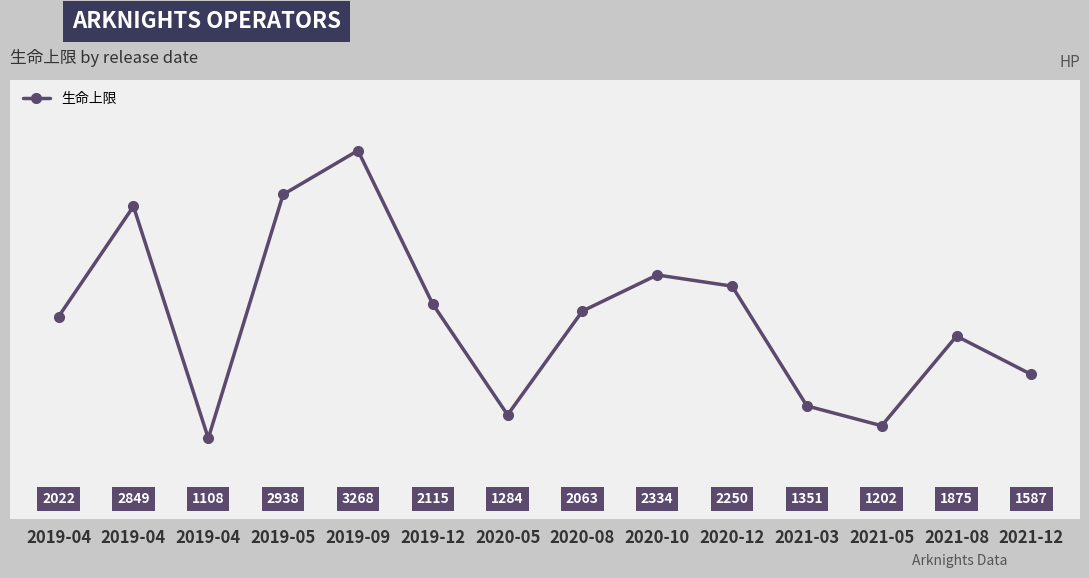

Does the chart have visible grid lines?

Yes